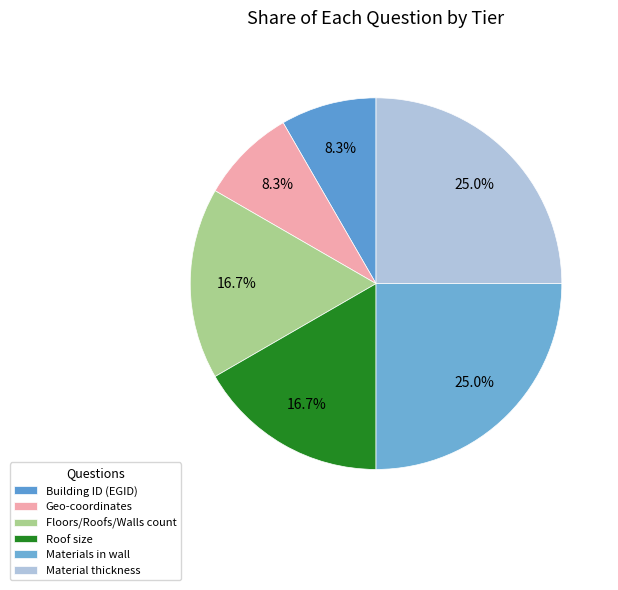

Rank the categories by value from lowest to highest.

What is the building ID (EGID)?, What are the geo-coordinates of the building?, How many floors (or roofs, walls) are there?, What is the roof(i) size of the building?, How many material are in the wall(j)?, What is the thickness of the material2?